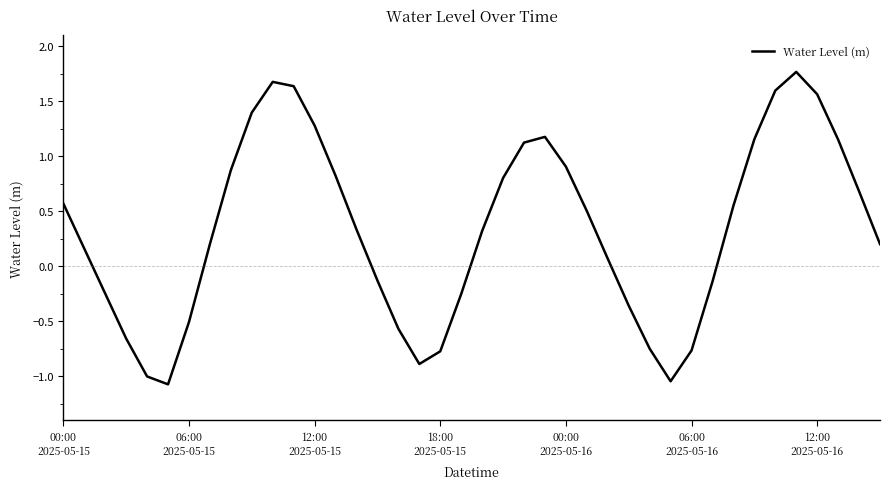

What is the greatest value displayed?

1.8